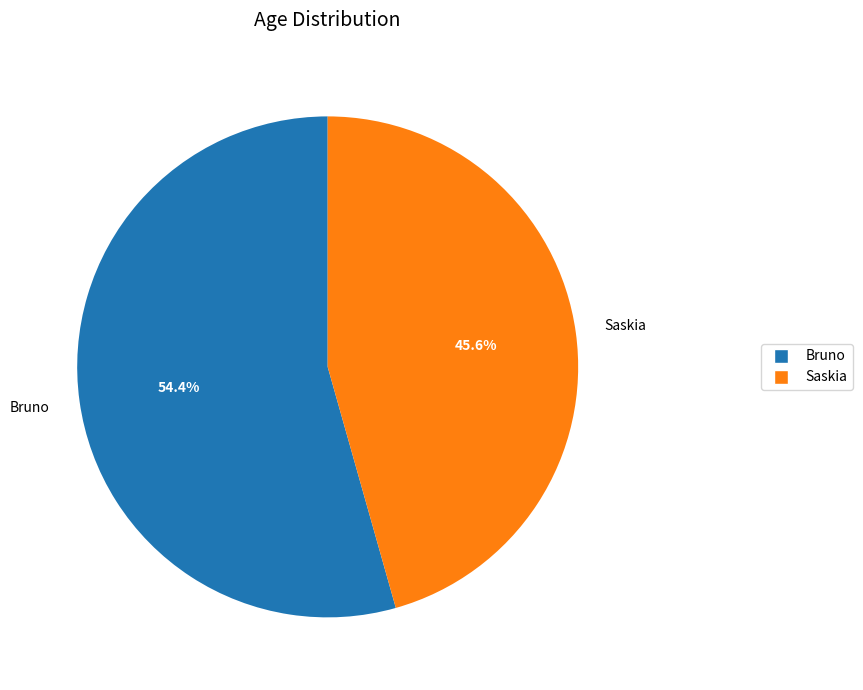

What is the ratio of the value at Bruno to the value at Saskia?

1.2